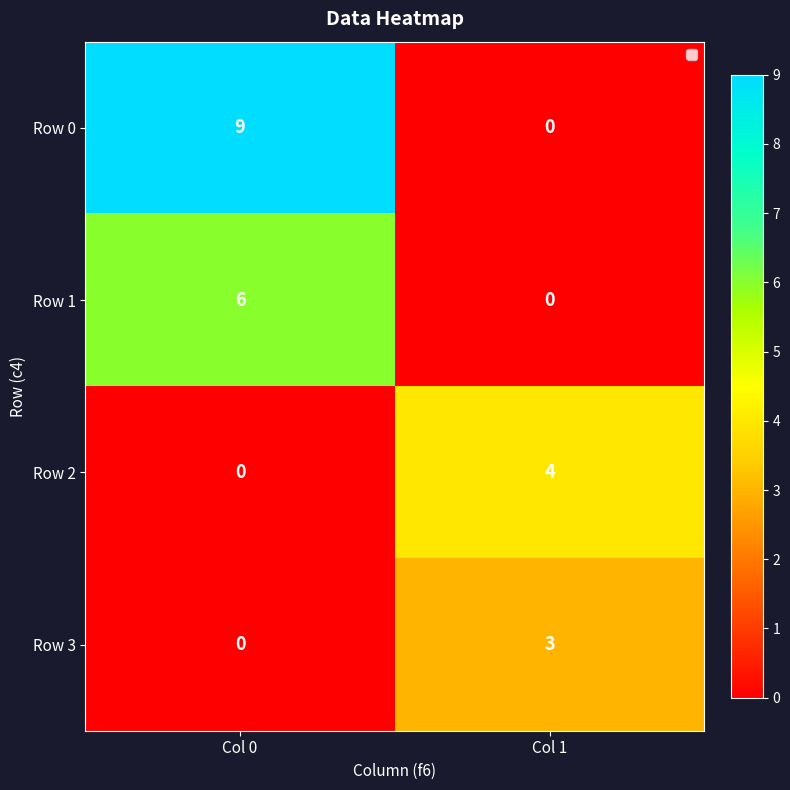

Reading left to right, transcribe all the data shown in this chart.

Row 0: Col 0=9	Col 1=0
Row 1: Col 0=6	Col 1=0
Row 2: Col 0=0	Col 1=4
Row 3: Col 0=0	Col 1=3